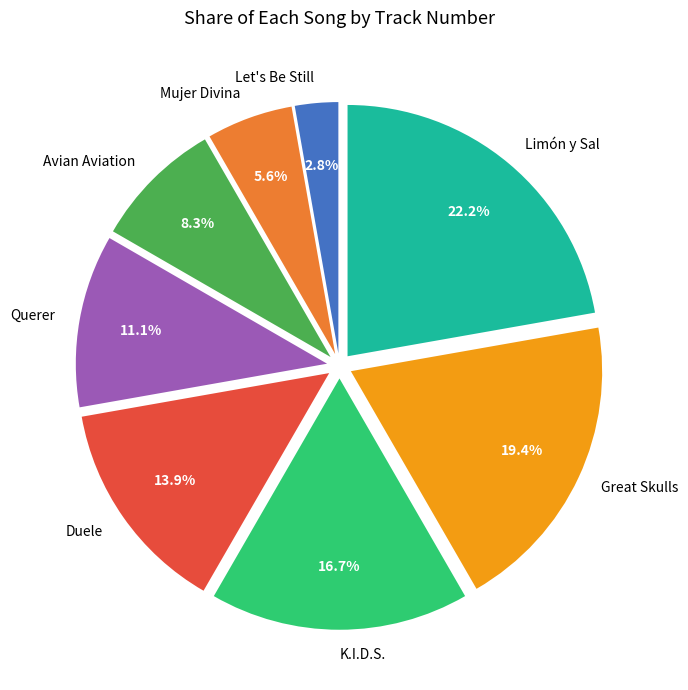

To the nearest percent, what is the difference between the largest and smallest slice percentages?

19%